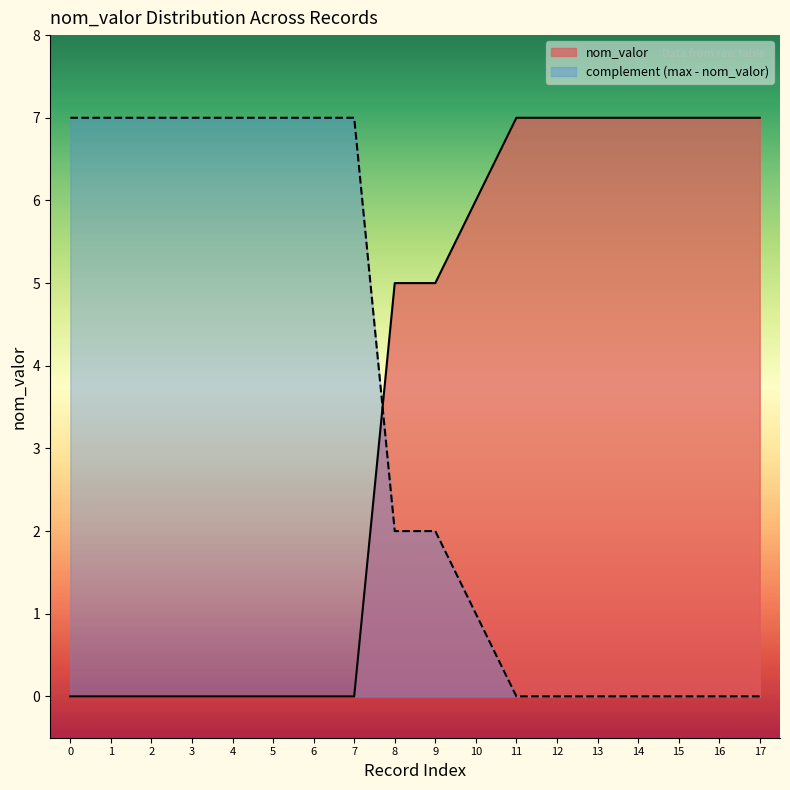

True or false: nom_valor and complement (max - nom_valor) cross at least once.

True